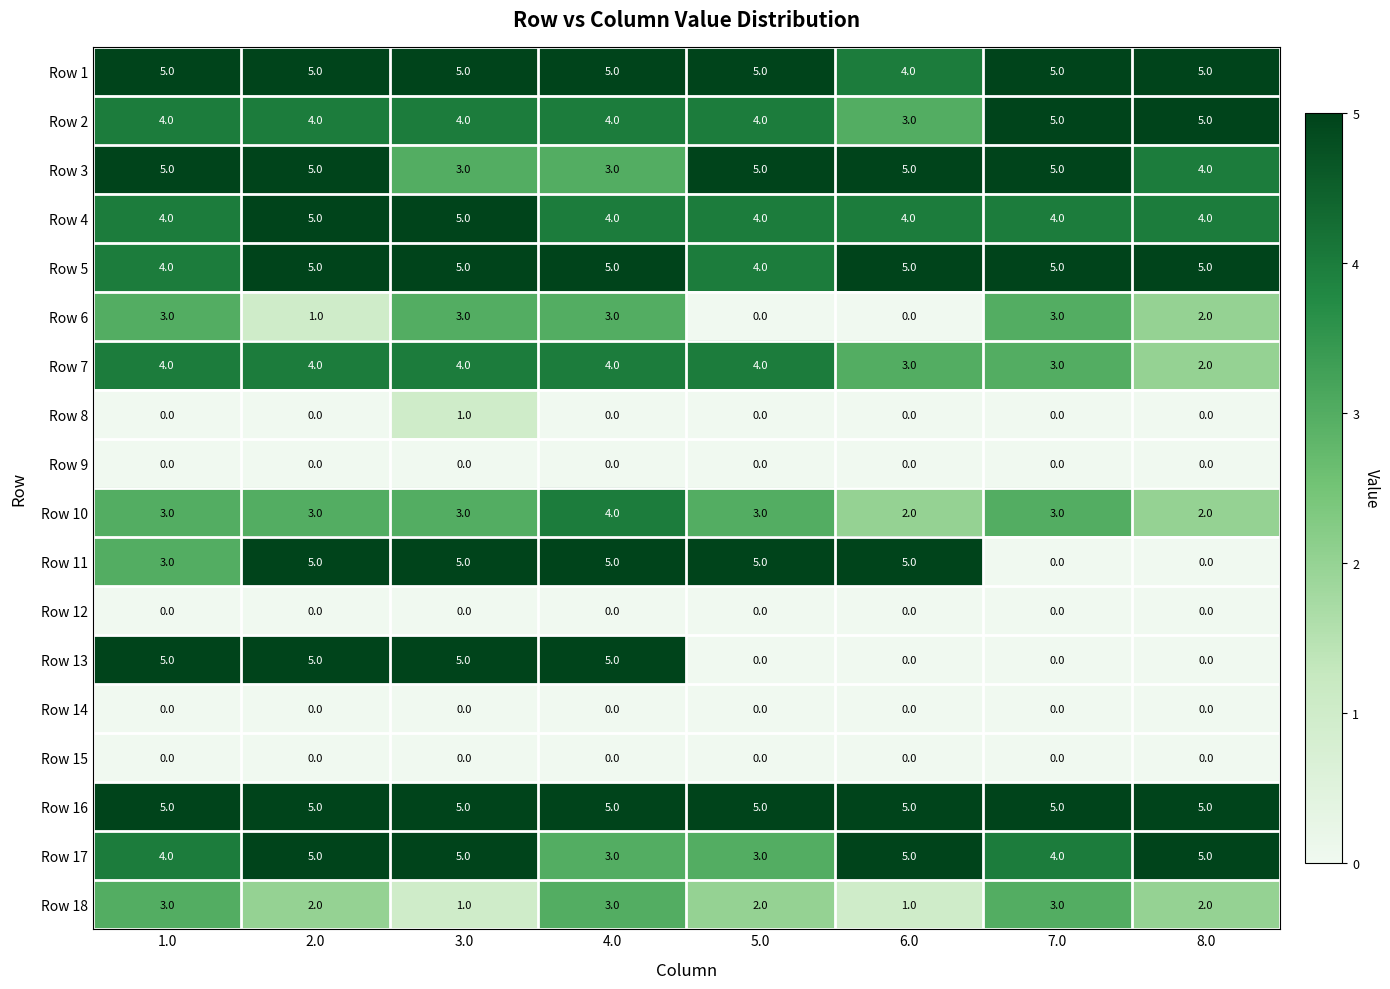

True or false: Row 1 has a value of 9 at 4.0.

False